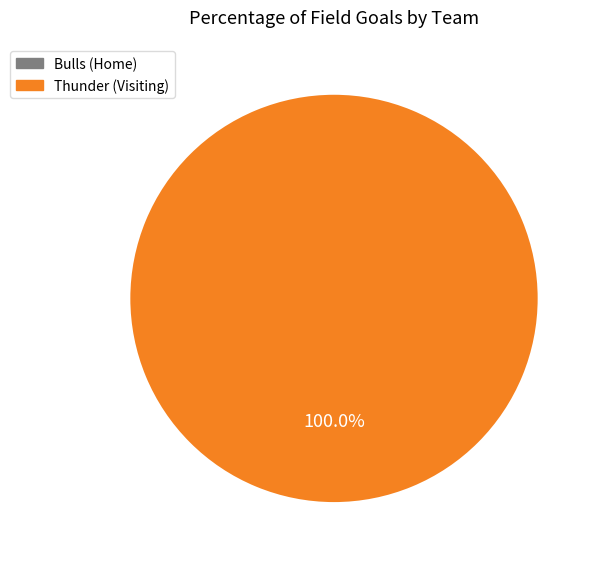

Is there any slice that represents more than half of the pie?

Yes